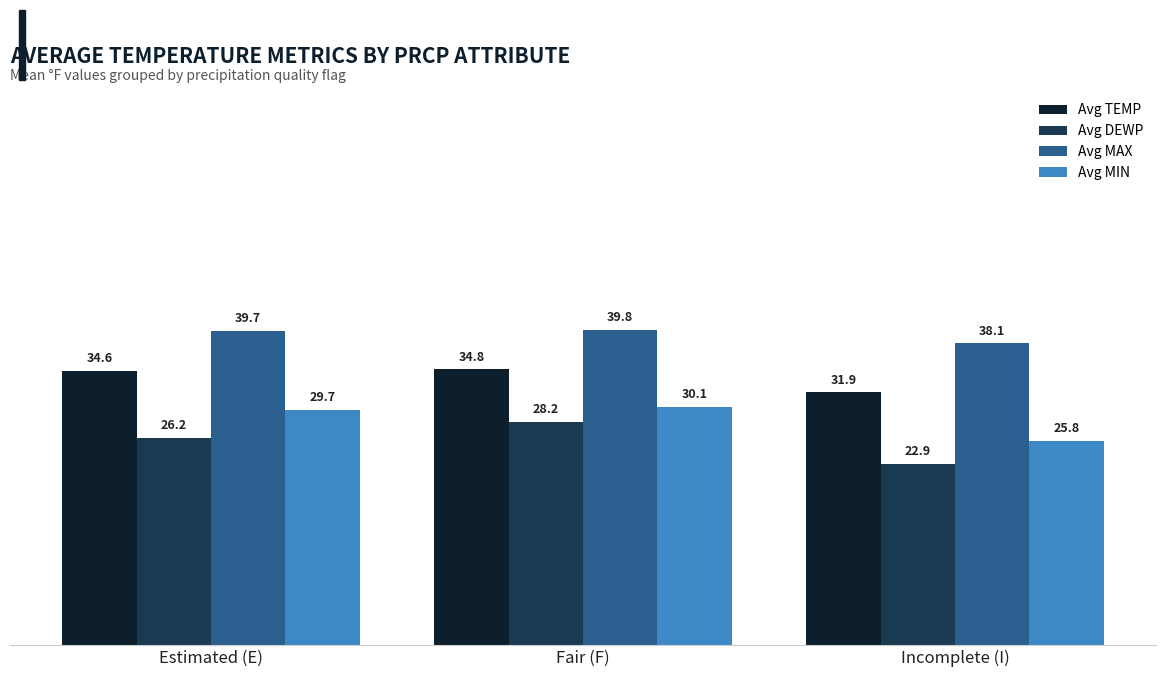

How many values in the Avg DEWP series exceed 26?

2